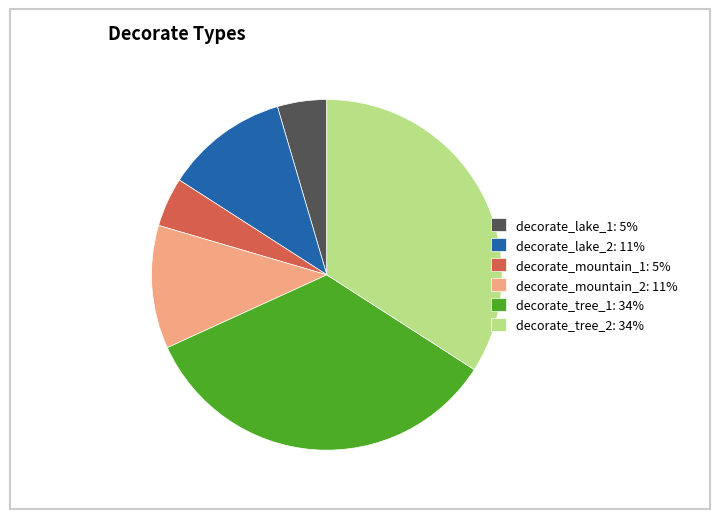

True or false: decorate_tree_2 accounts for 48% of the total.

False